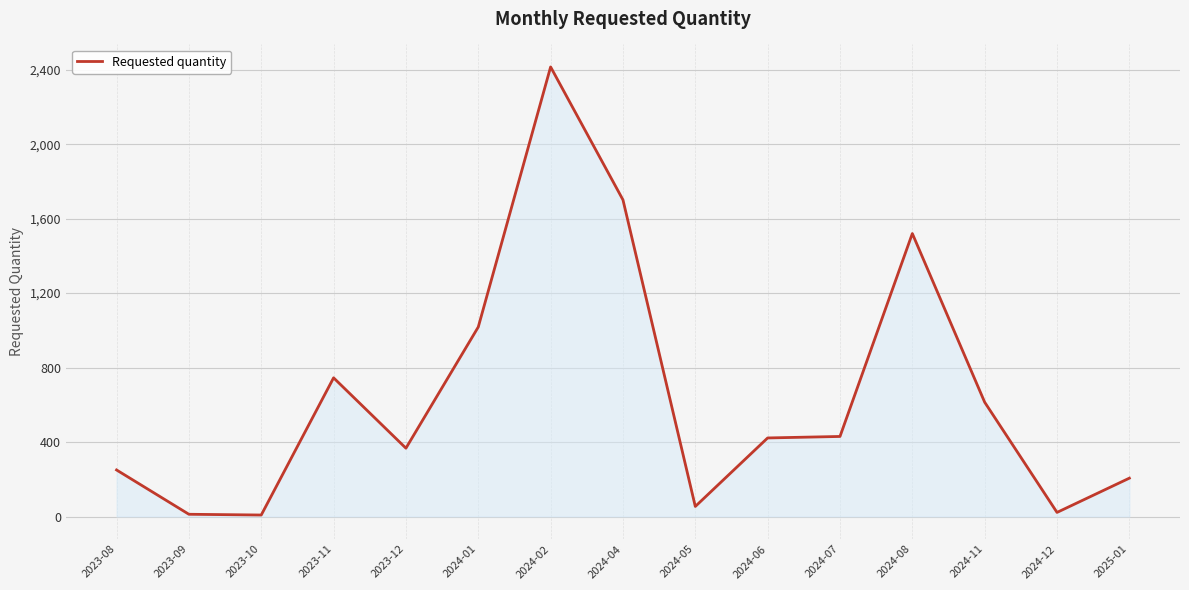

The value at 2023-11 is 188. True or false?

False